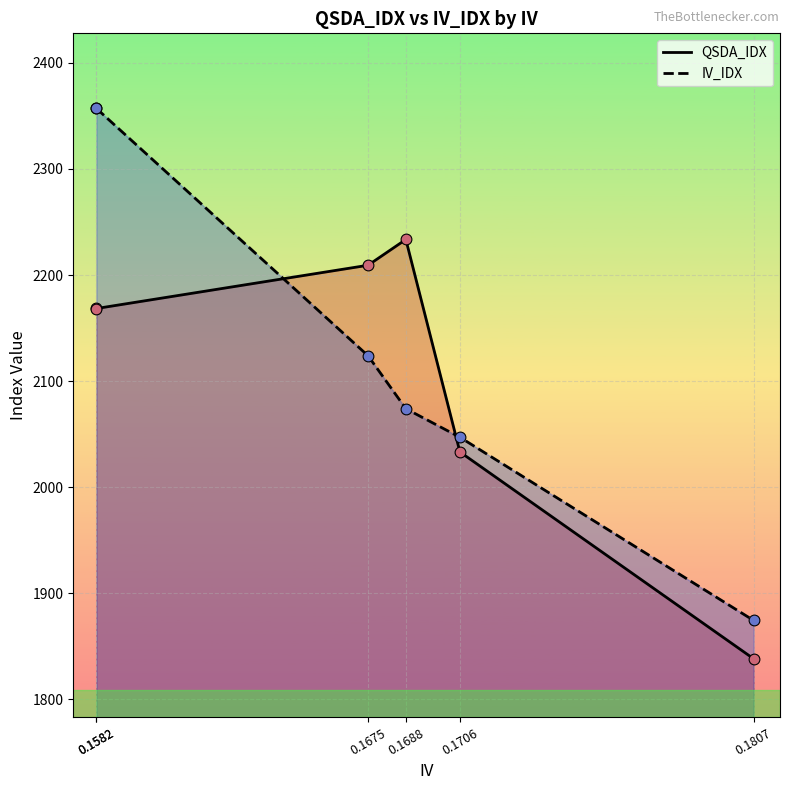

What are all the series names shown in the legend?

QSDA_IDX, IV_IDX